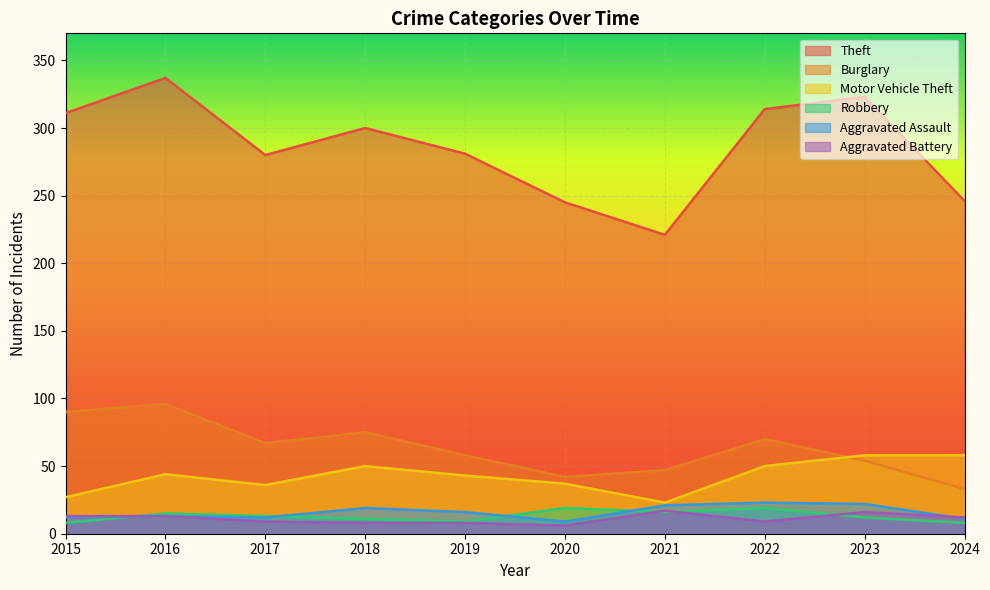

Where is Aggravated Assault nearest to the value 16?

2019